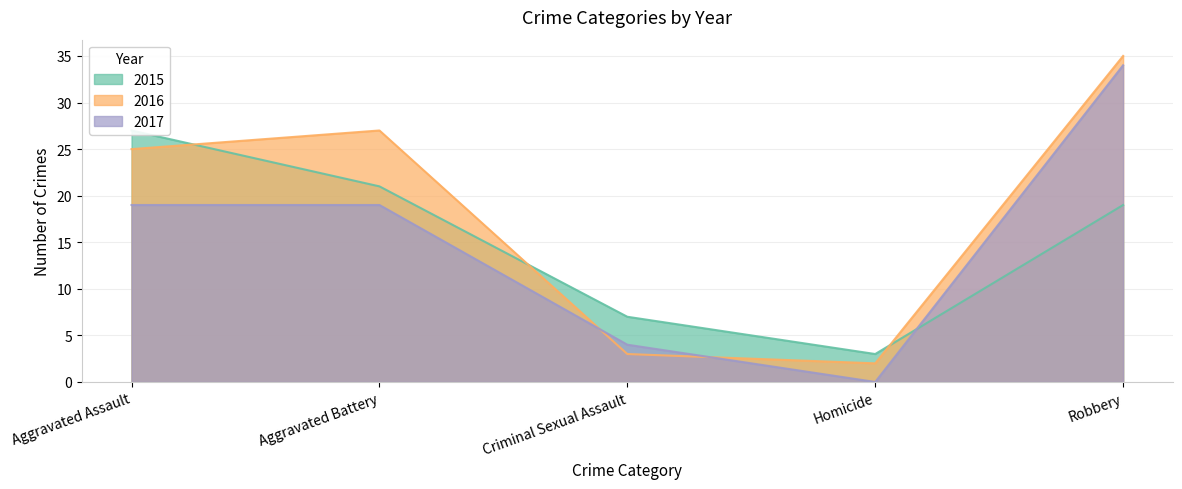

Count the 2017 values in the range 4 to 19.

3